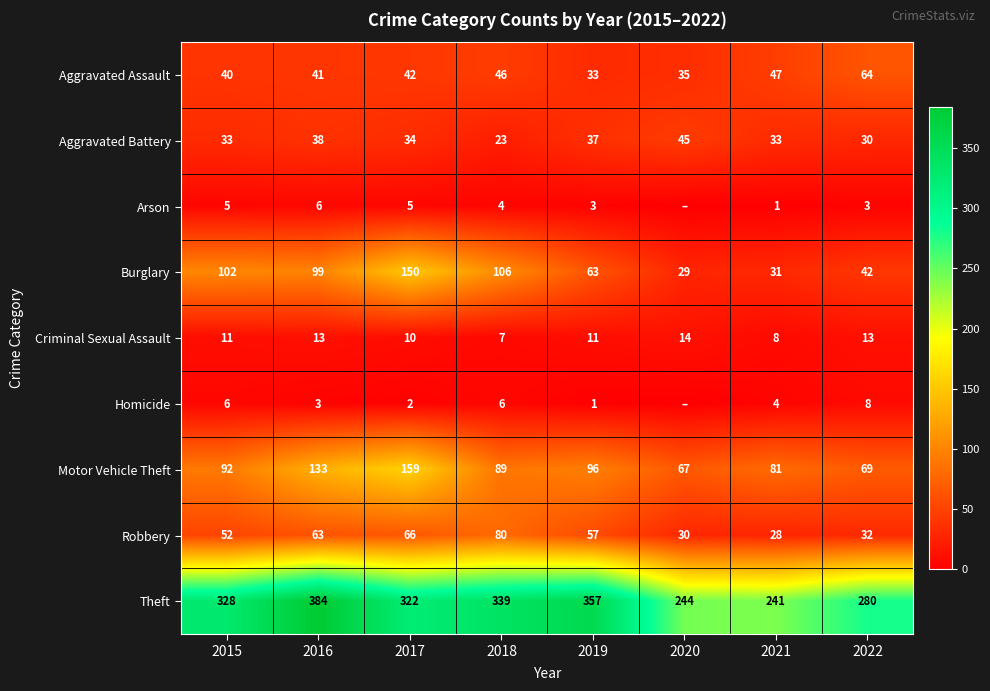

At which label does Motor Vehicle Theft reach its peak?

2017